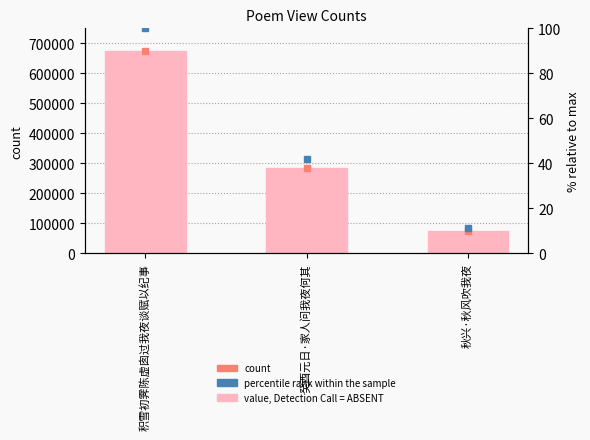

The chart shows a value of 205677 at 积雪初霁陈虚囱过我夜谈赋以纪事. True or false?

False